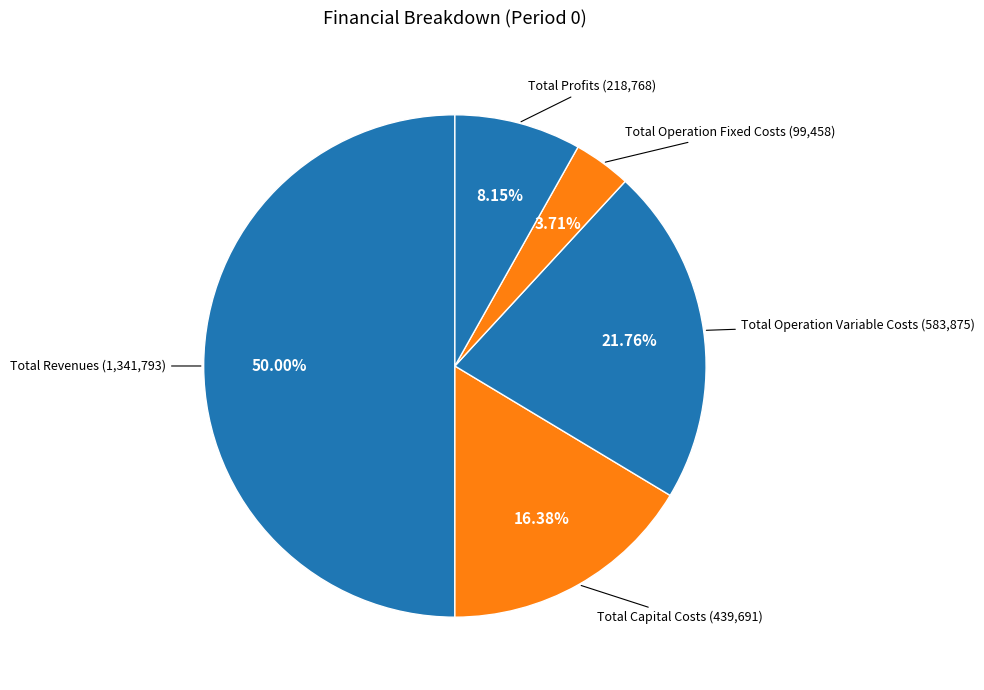

Count the number of slices in the pie.

5